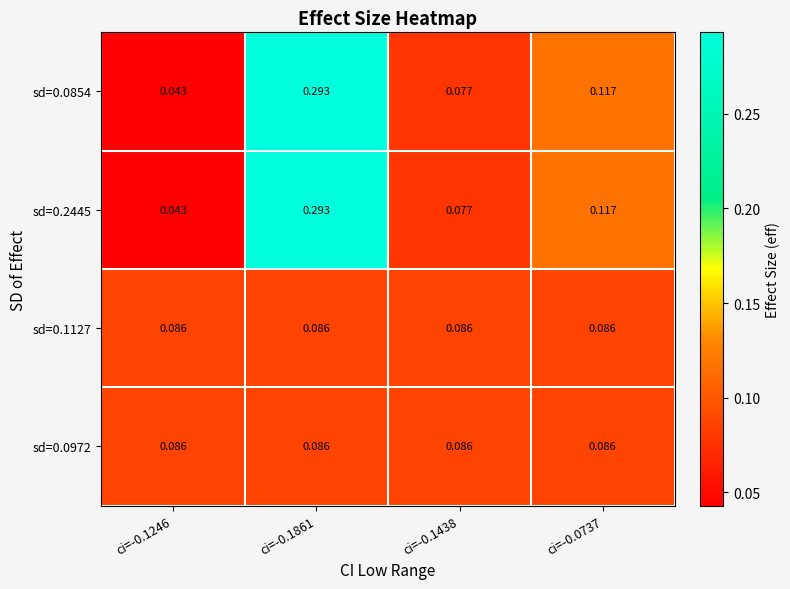

Is the value of sd=0.0972 at ci=-0.1861 greater than the value of sd=0.0854 at ci=-0.1438?

Yes